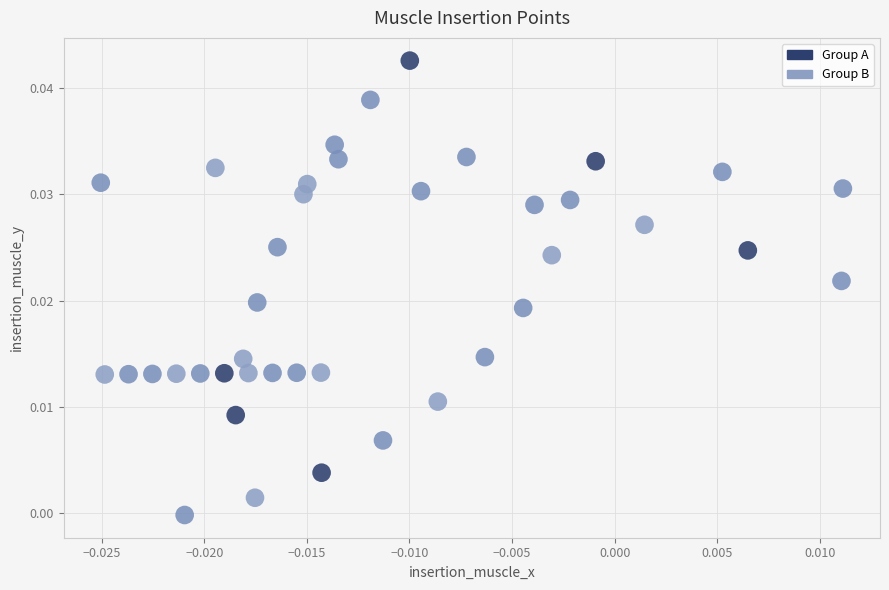

Which series has the widest spread of Y values?

Group A